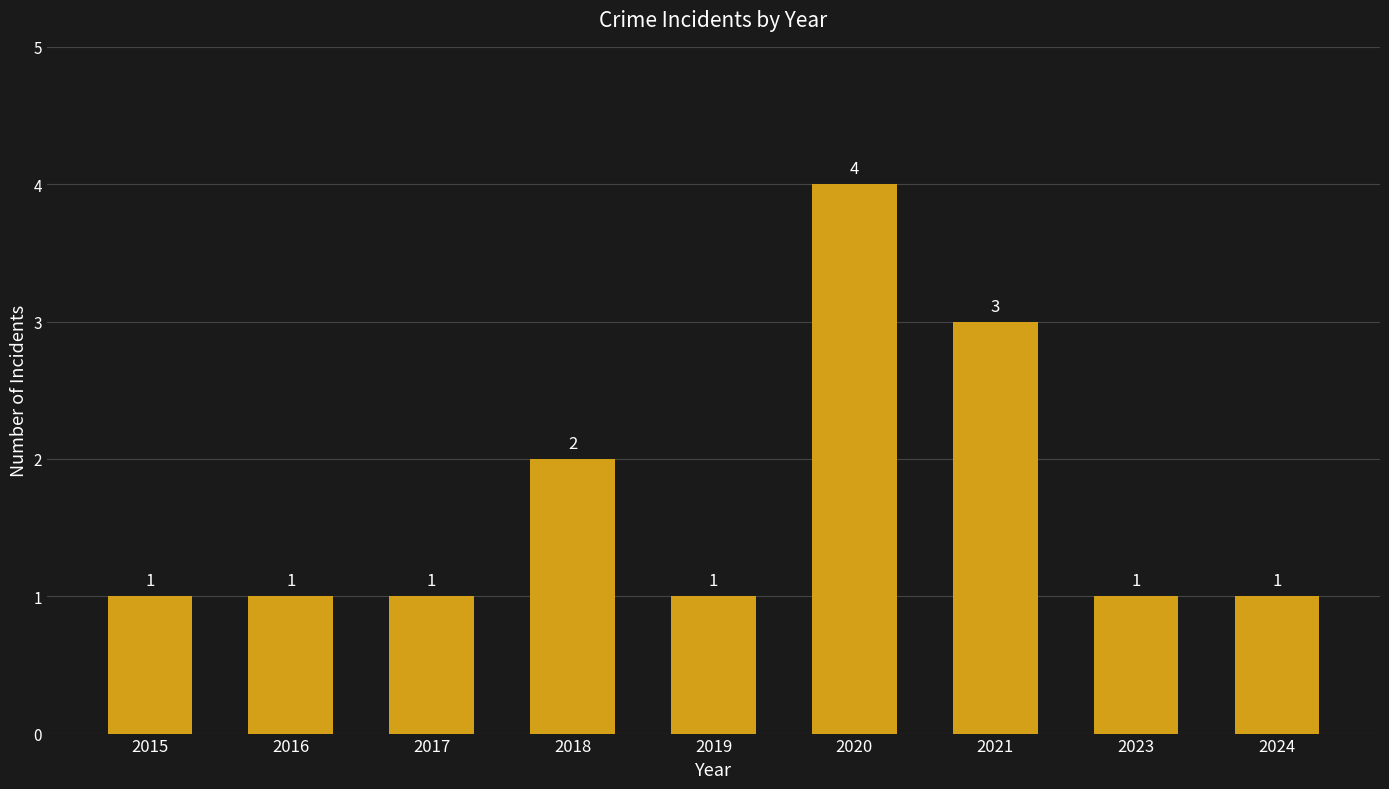

What is the greatest value displayed?

4